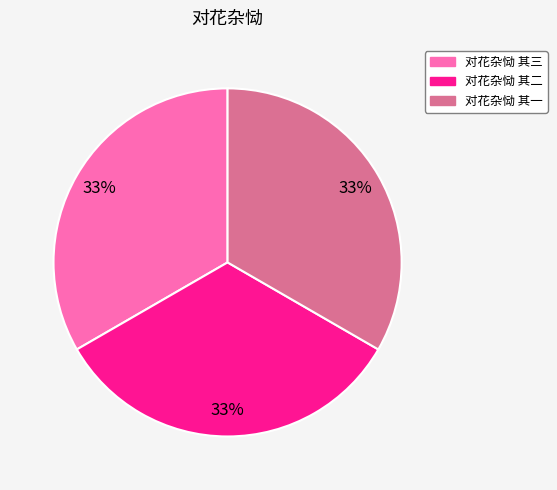

Count the number of slices in the pie.

3